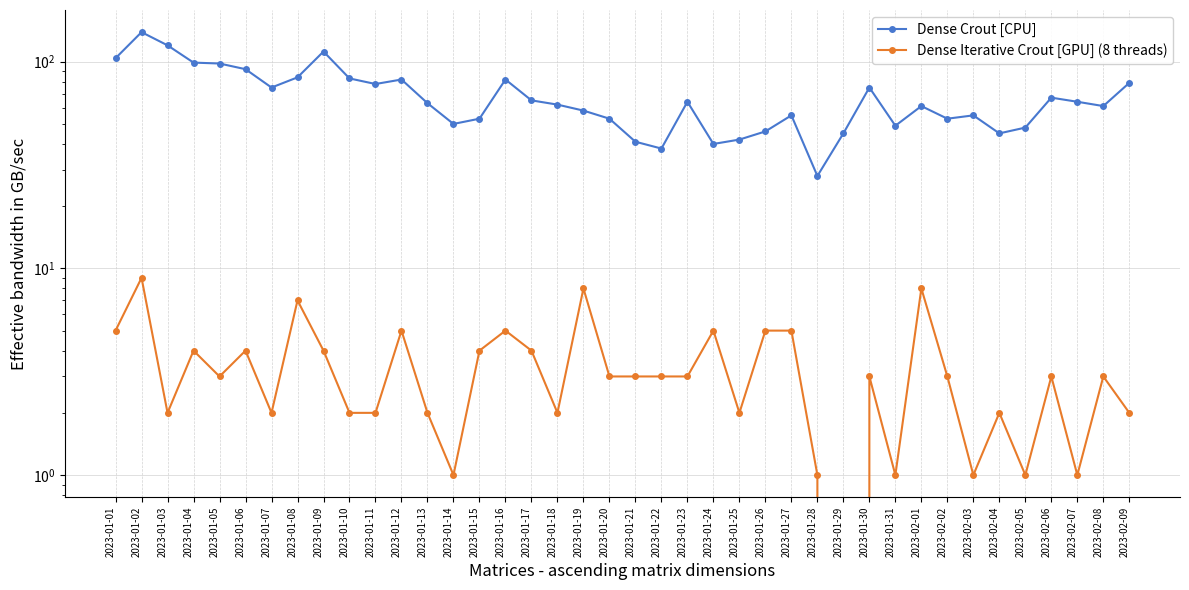

List the labels in order of Dense Iterative Crout [GPU] (8 threads) value, smallest first.

2023-01-29, 2023-01-14, 2023-01-28, 2023-01-31, 2023-02-03, 2023-02-05, 2023-02-07, 2023-01-03, 2023-01-07, 2023-01-10, 2023-01-11, 2023-01-13, 2023-01-18, 2023-01-25, 2023-02-04, 2023-02-09, 2023-01-05, 2023-01-20, 2023-01-21, 2023-01-22, 2023-01-23, 2023-01-30, 2023-02-02, 2023-02-06, 2023-02-08, 2023-01-04, 2023-01-06, 2023-01-09, 2023-01-15, 2023-01-17, 2023-01-01, 2023-01-12, 2023-01-16, 2023-01-24, 2023-01-26, 2023-01-27, 2023-01-08, 2023-01-19, 2023-02-01, 2023-01-02